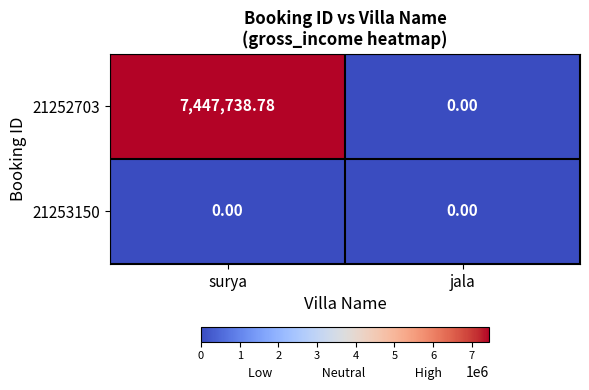

Which category has the highest value in the 21252703 series?

surya